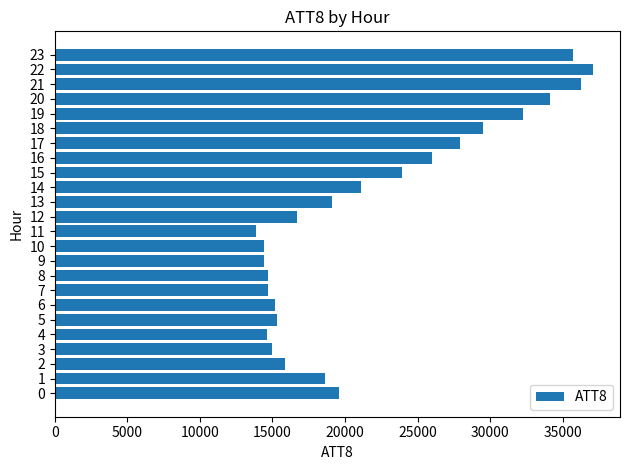

How many categories are shown in the chart?

24